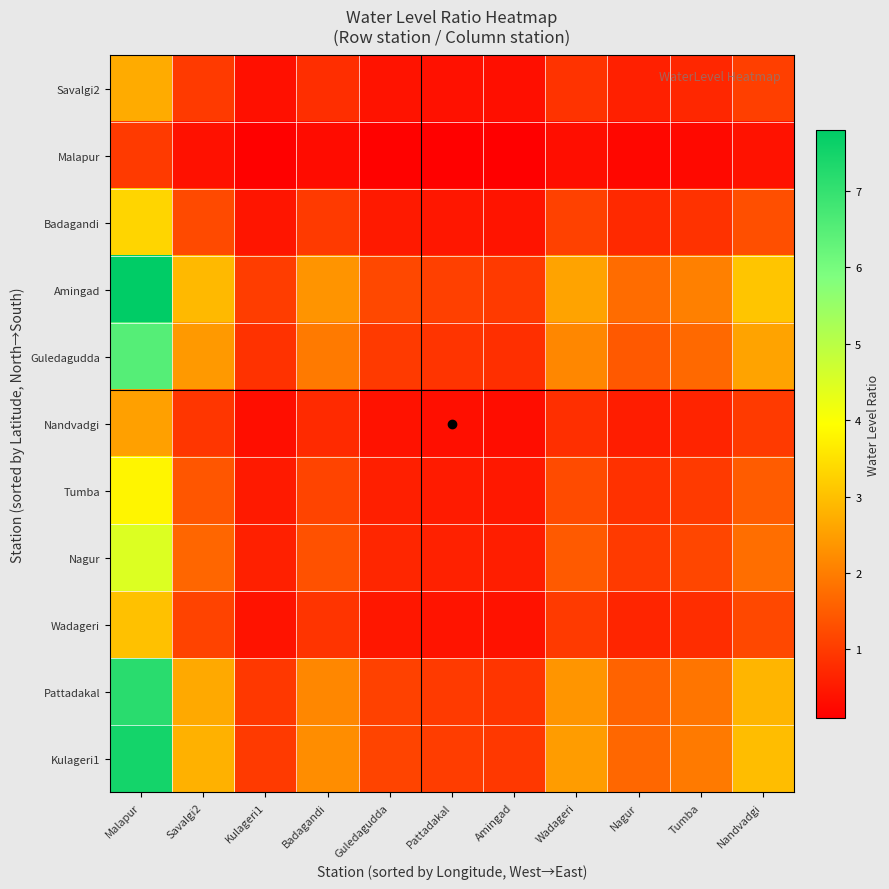

List the series in order of their peak value, highest first.

Amingad, Kulageri1, Pattadakal, Guledagudda, Nagur, Tumba, Badagandi, Wadageri, Savalgi2, Nandvadgi, Malapur